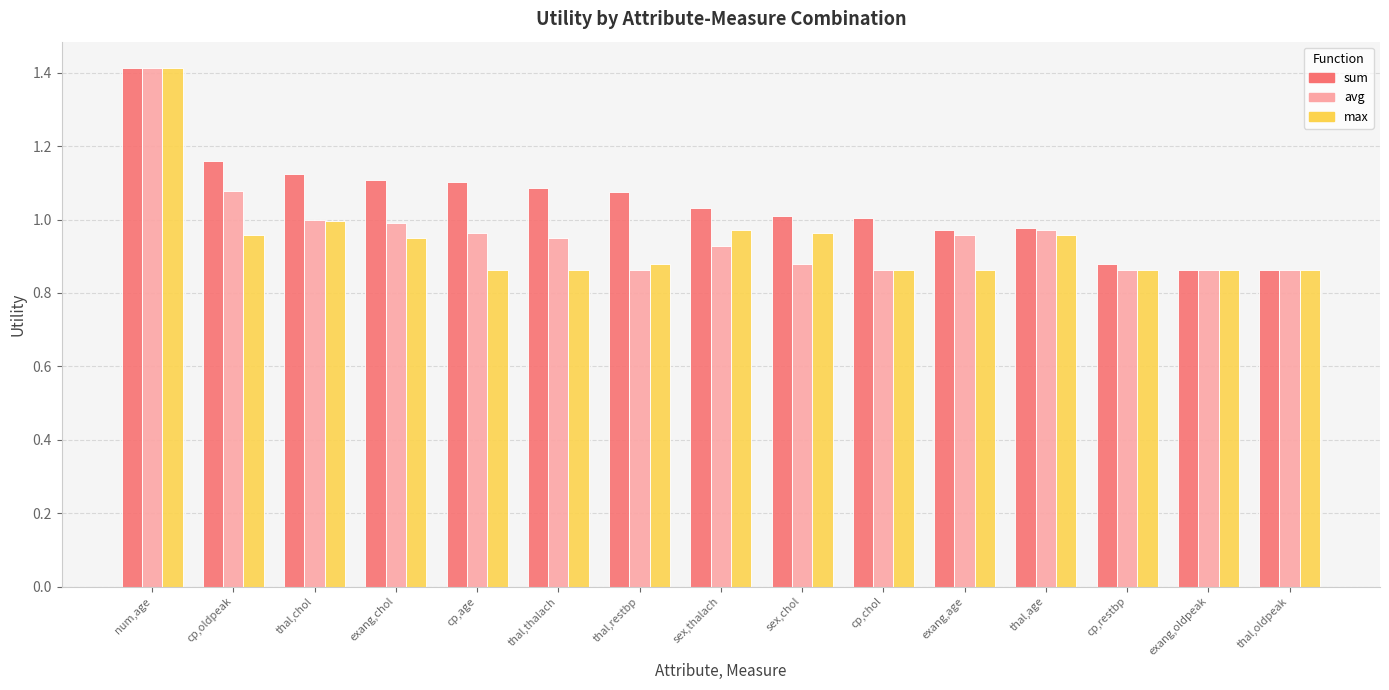

What is the sum of the sum values at cp,chol and exang,age?

2.0